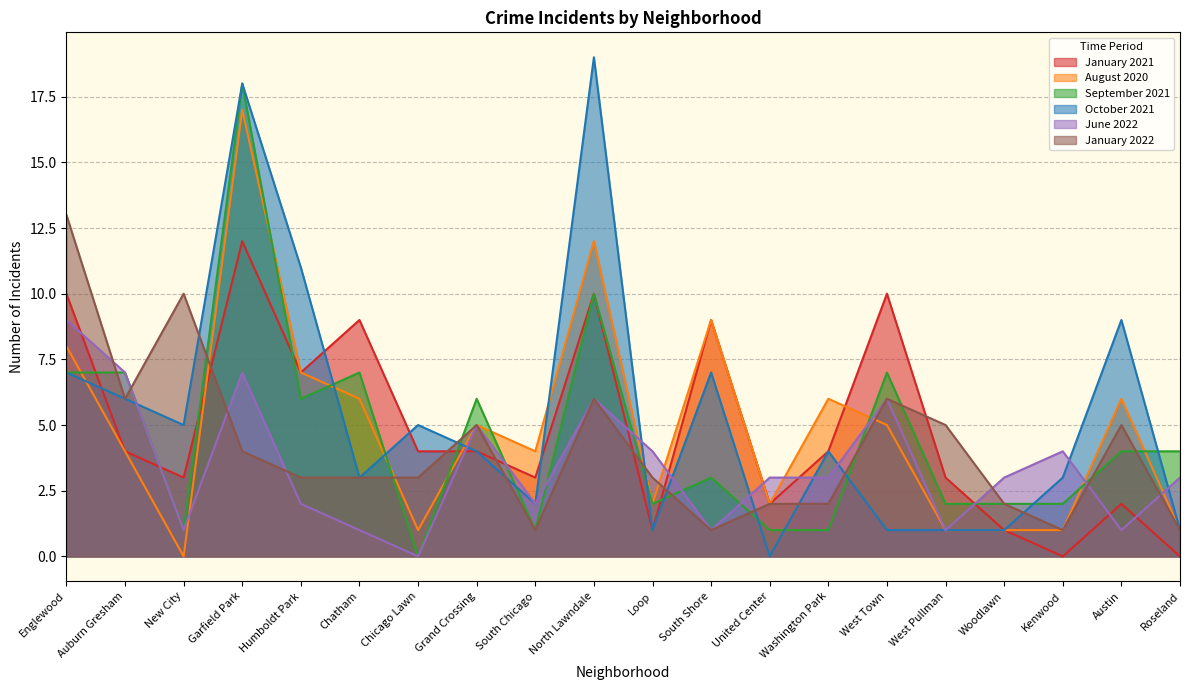

What is the spread (max minus min) of values at South Shore?

8